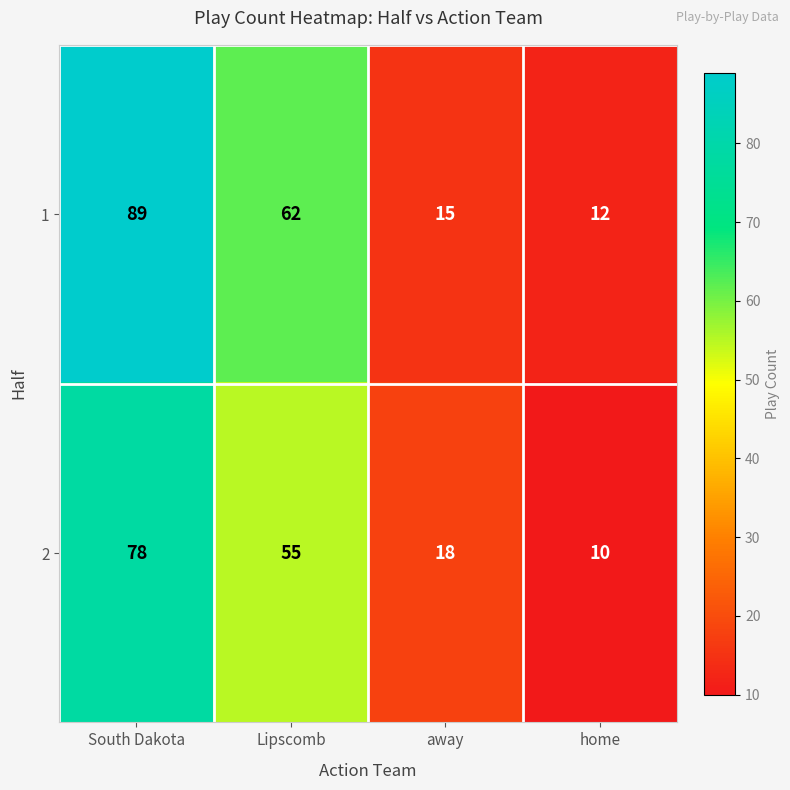

Where is 2 nearest to the value 44?

Lipscomb